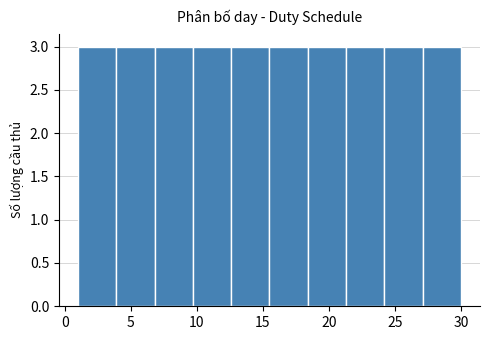

Reading left to right, list every bar in this chart as the range it spans on the x-axis followed by its height. Neither the bar edges nor the heights are printed on the chart, so give them approximately, as read against the axes.

1.0 to 3.9: 3
3.9 to 6.8: 3
6.8 to 9.7: 3
9.7 to 12.6: 3
12.6 to 15.5: 3
15.5 to 18.4: 3
18.4 to 21.3: 3
21.3 to 24.2: 3
24.2 to 27.1: 3
27.1 to 30.0: 3